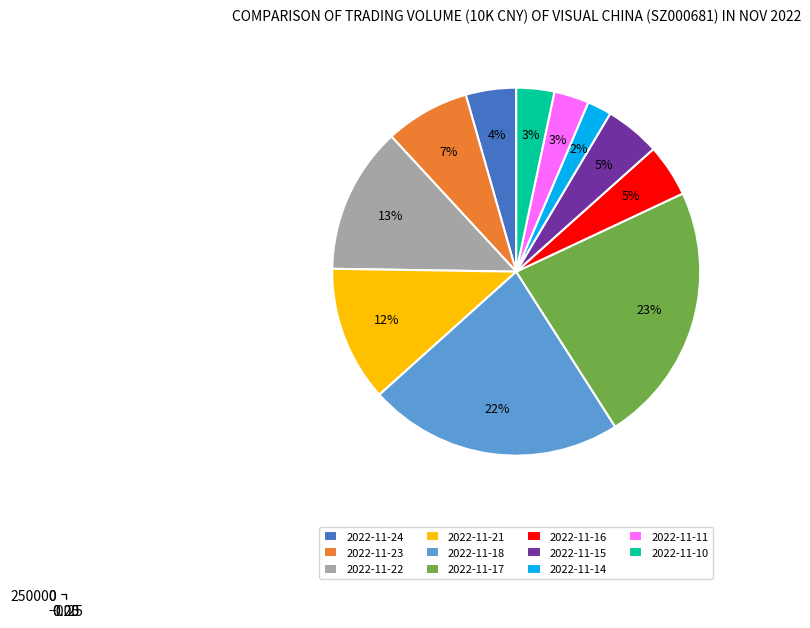

Rank the categories by value from highest to lowest.

2022-11-17, 2022-11-18, 2022-11-22, 2022-11-21, 2022-11-23, 2022-11-15, 2022-11-16, 2022-11-24, 2022-11-10, 2022-11-11, 2022-11-14